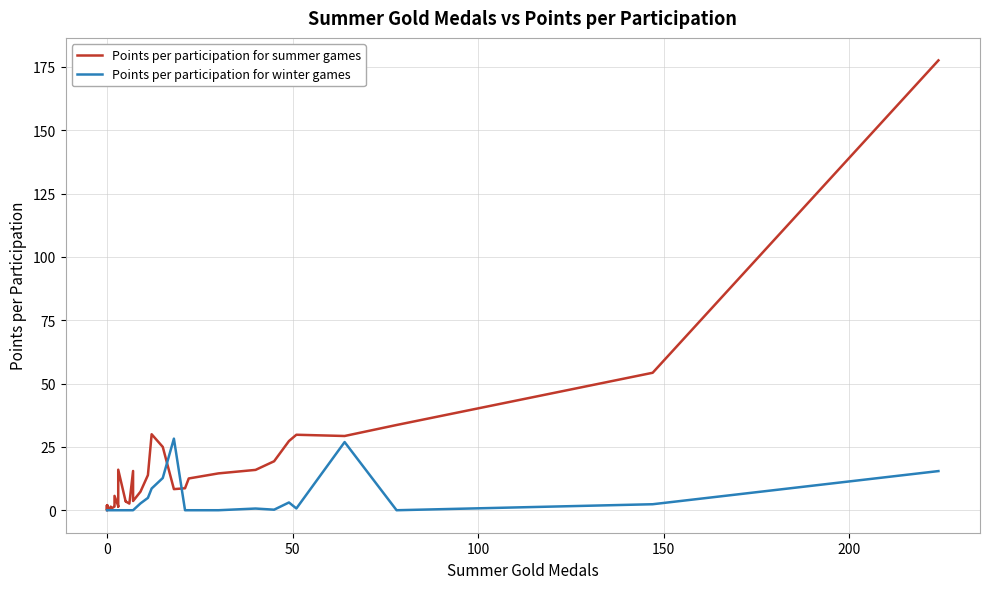

After their last crossing, which series has the higher values: Points per participation for summer games or Points per participation for winter games?

Points per participation for summer games